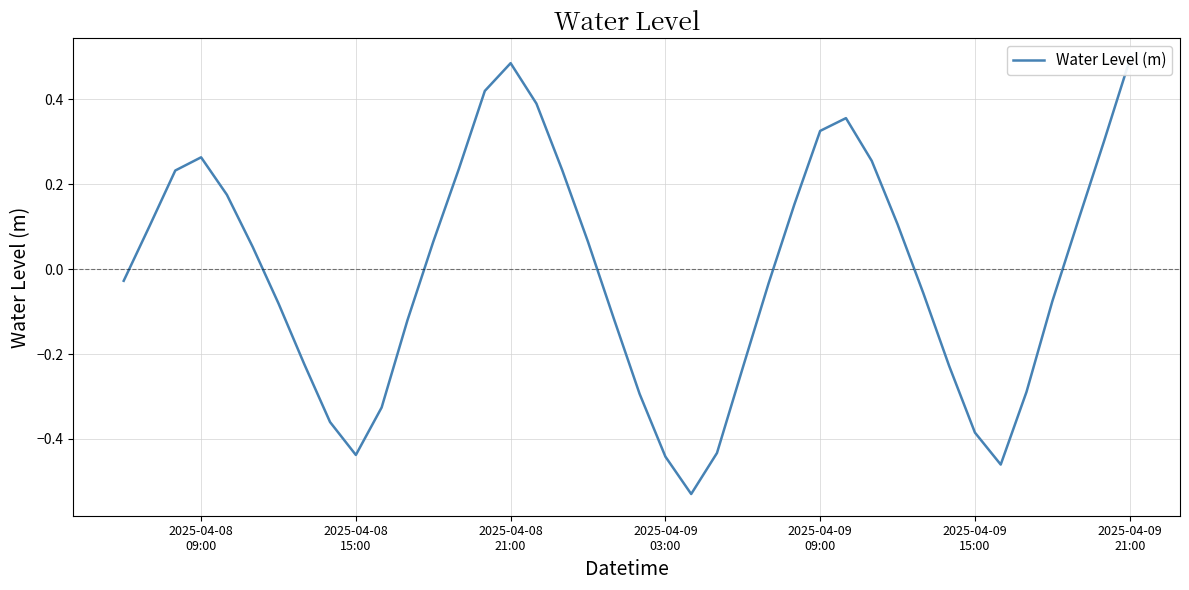

Does the chart have visible grid lines?

Yes